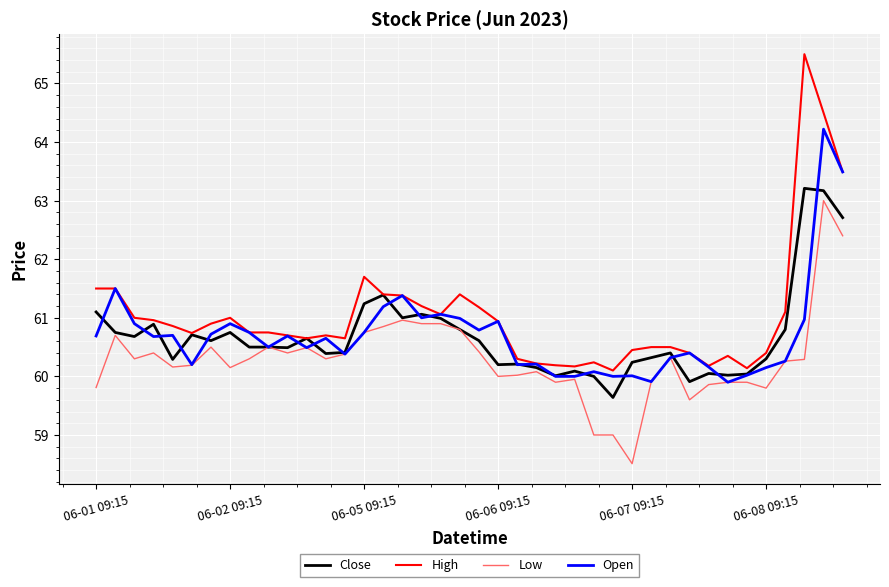

True or false: Close and Open intersect in this chart.

True